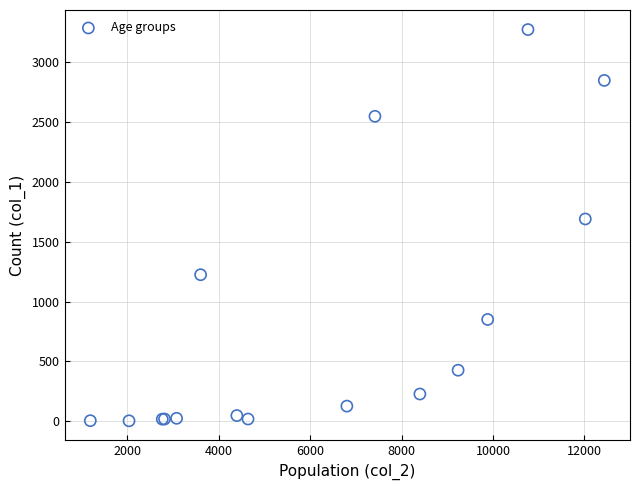

What Y value in the scatter plot is closest to 1638?

1690